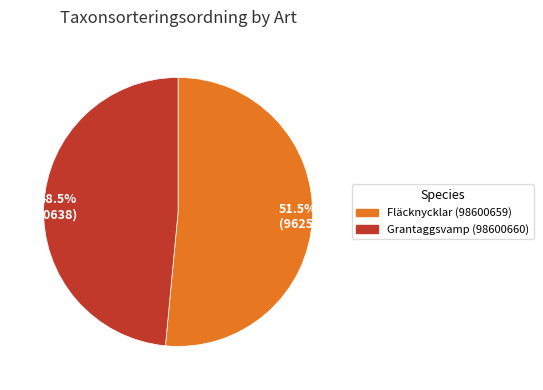

Which slice is the smallest?

48.5% (90638)